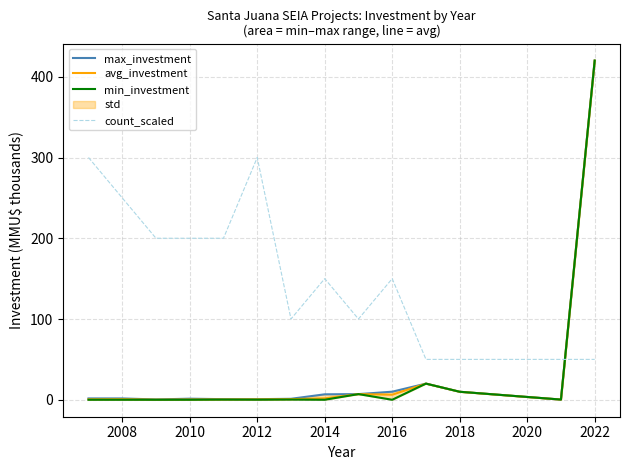

List the series in order of their peak value, highest first.

max_investment, avg_investment, min_investment, count_scaled